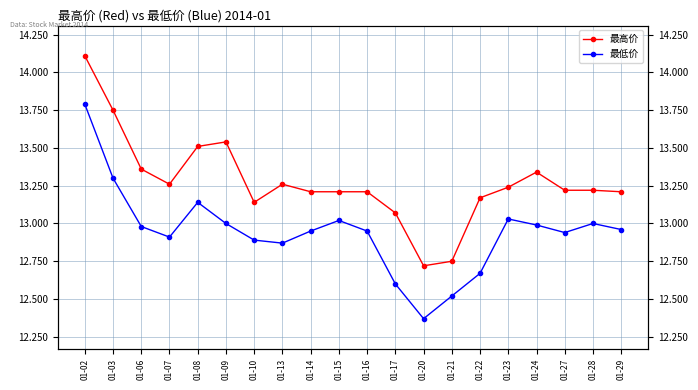

What is the approximate value of 最高价 at 01-21?

12.8